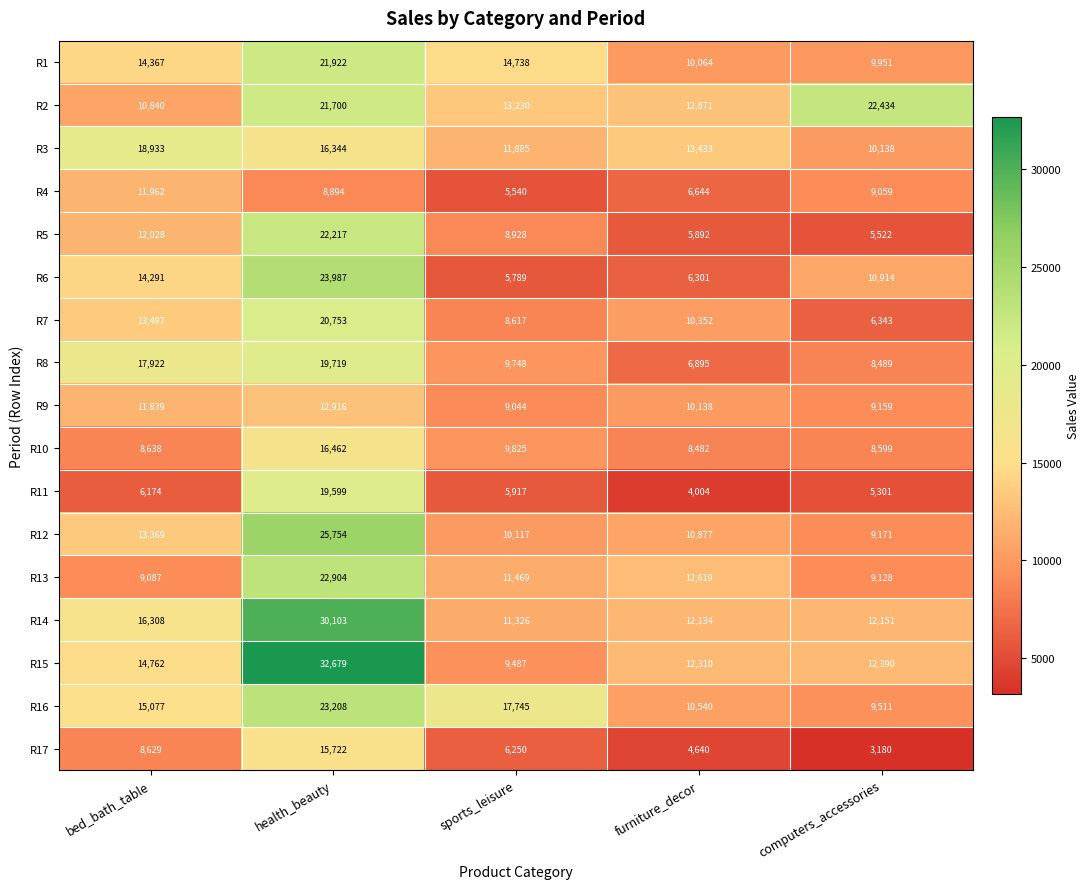

At which category does the chart reach its minimum across all series?

computers_accessories